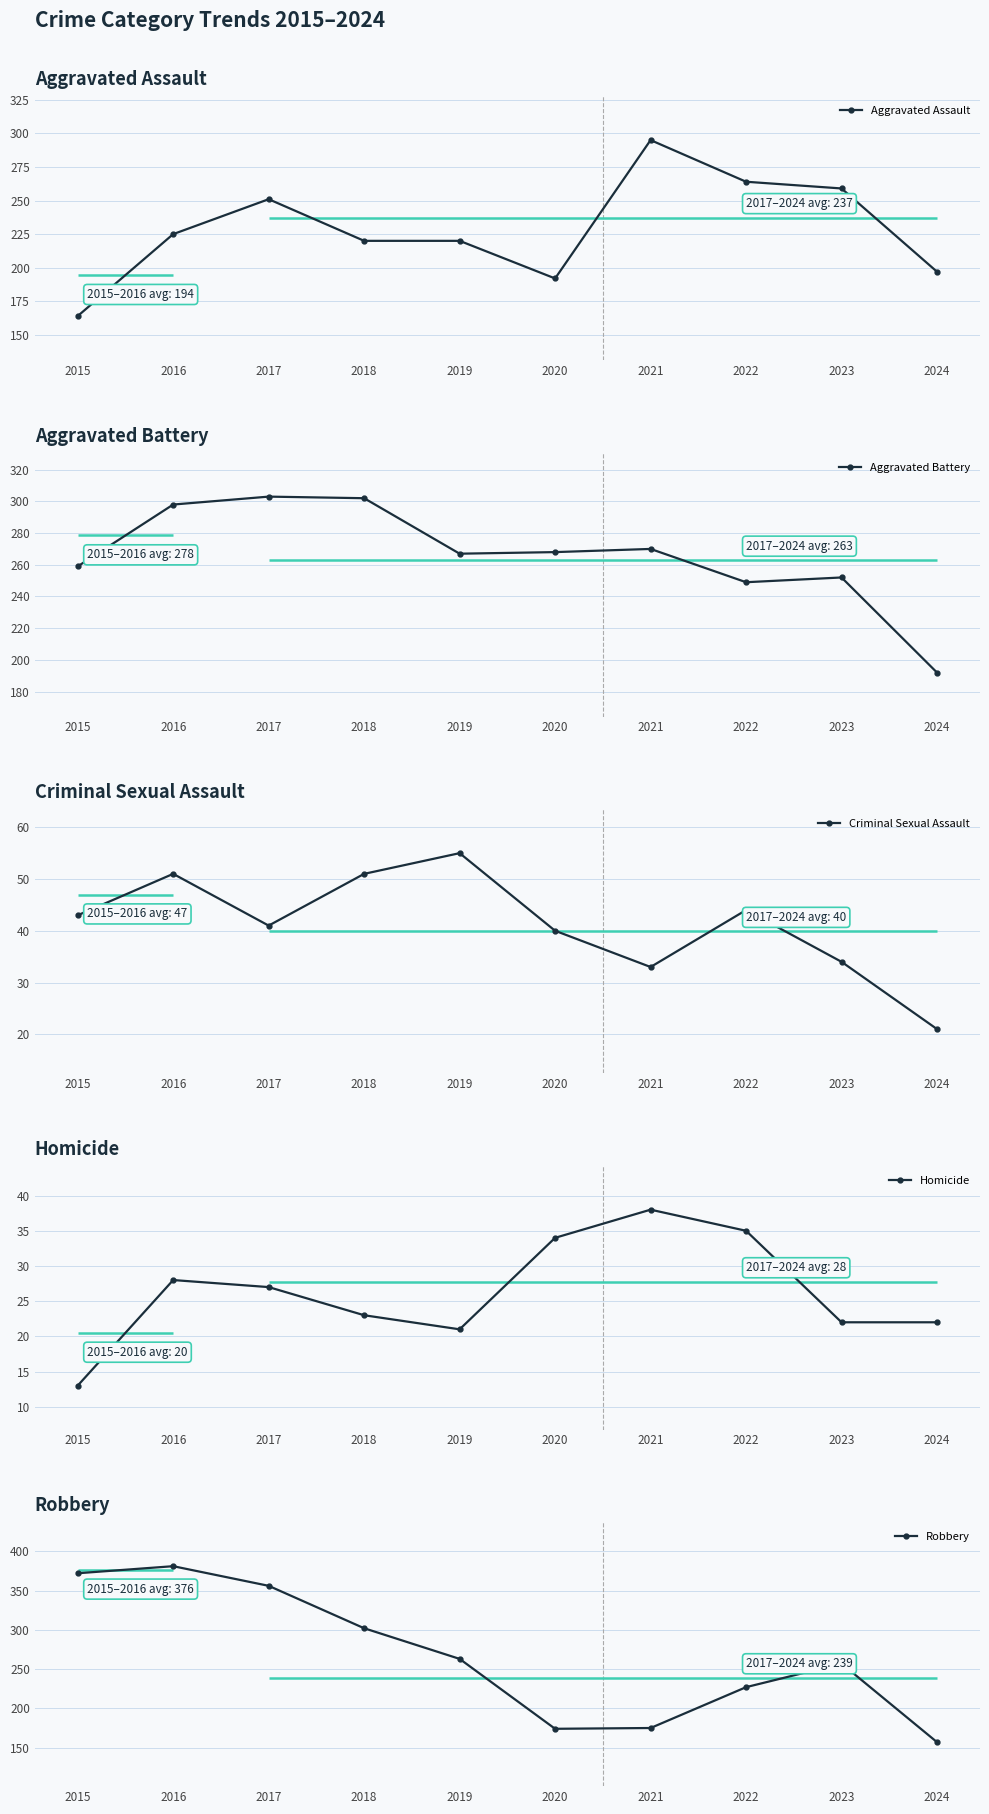

Is this an area chart (filled region under the line)?

No